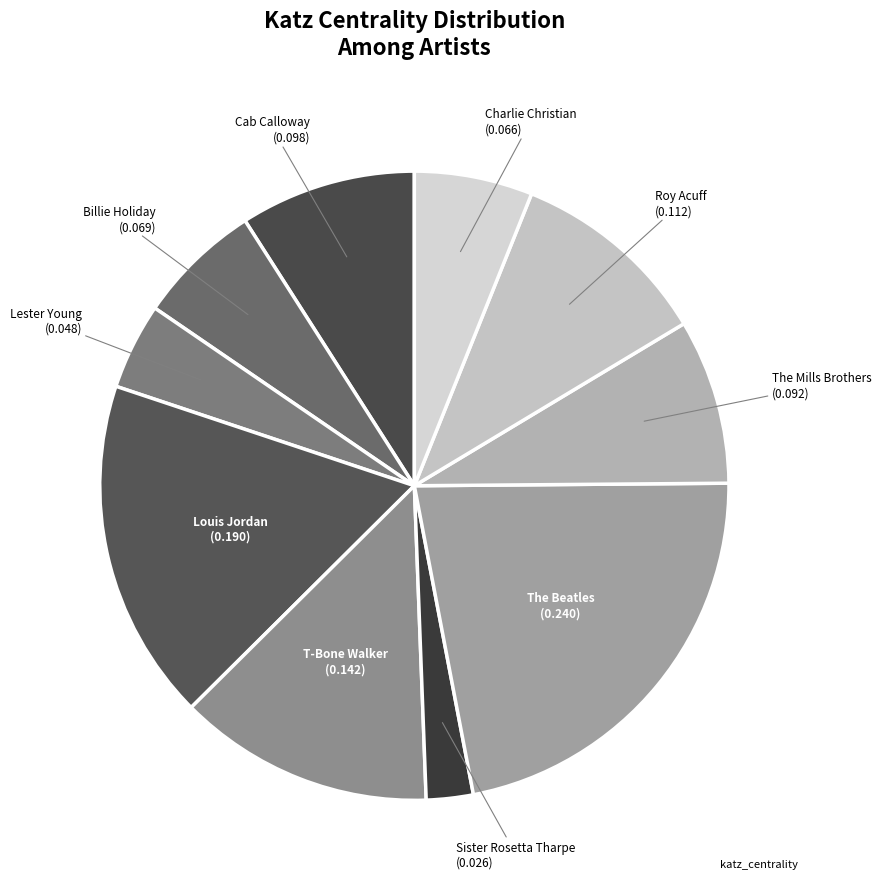

Count the number of slices in the pie.

10